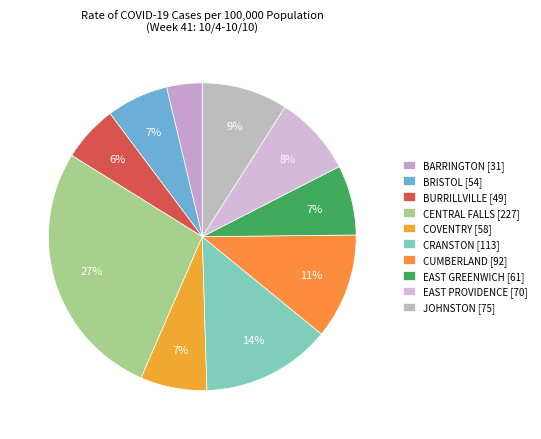

To the nearest percent, what percentage of the pie is BARRINGTON?

4%